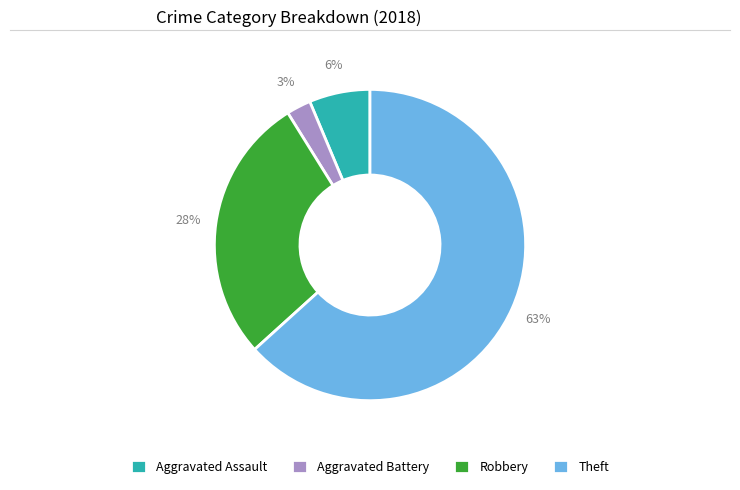

How many segments does this pie chart have?

4